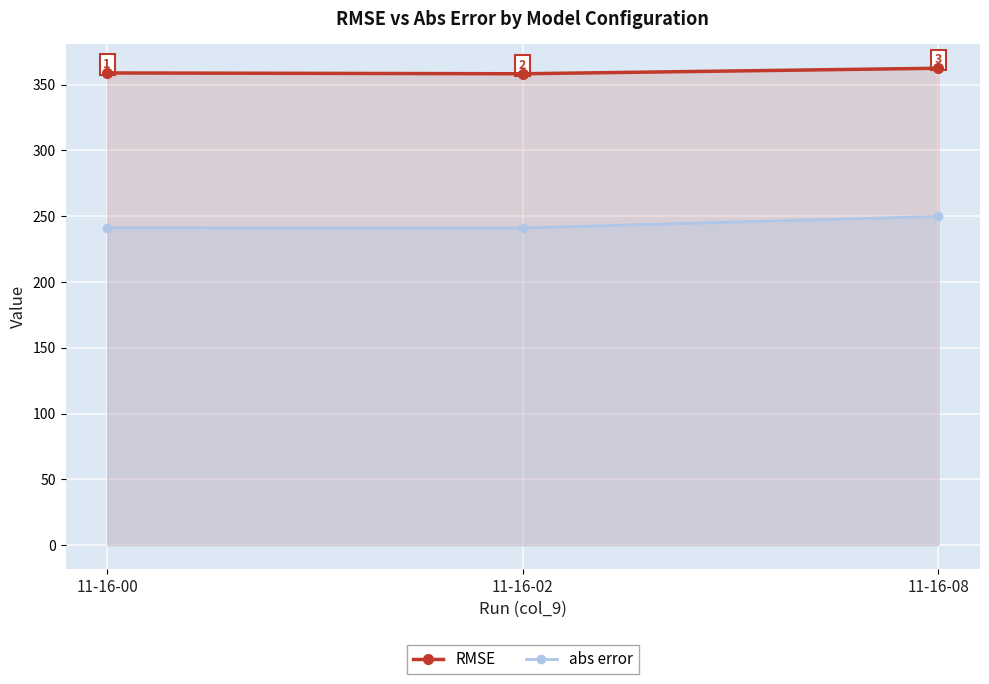

Reading right to left, transcribe all the data shown in this chart.

RMSE: 362.5	358.3	359.0
abs error: 249.9	241.1	241.2